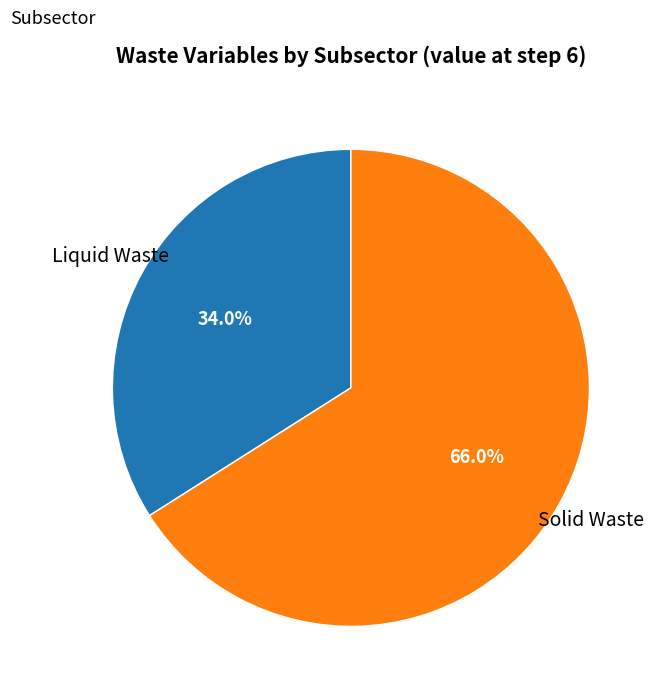

Is it true that Solid Waste is 9% of the pie?

False